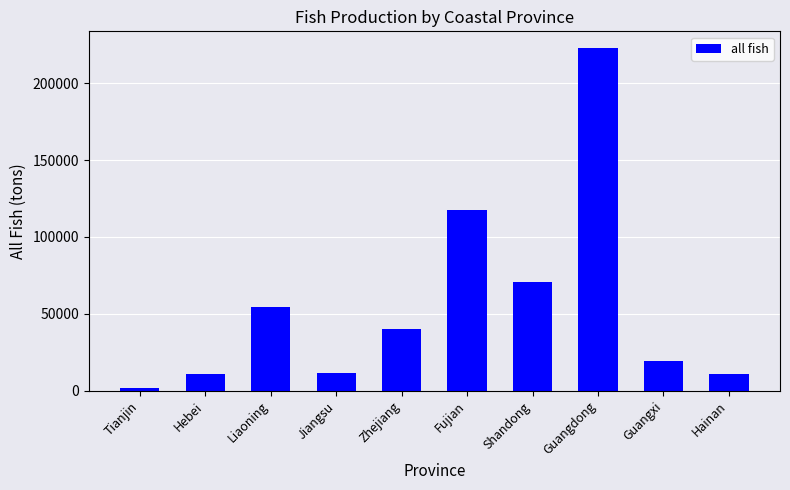

What is the maximum value shown in the chart?

222575